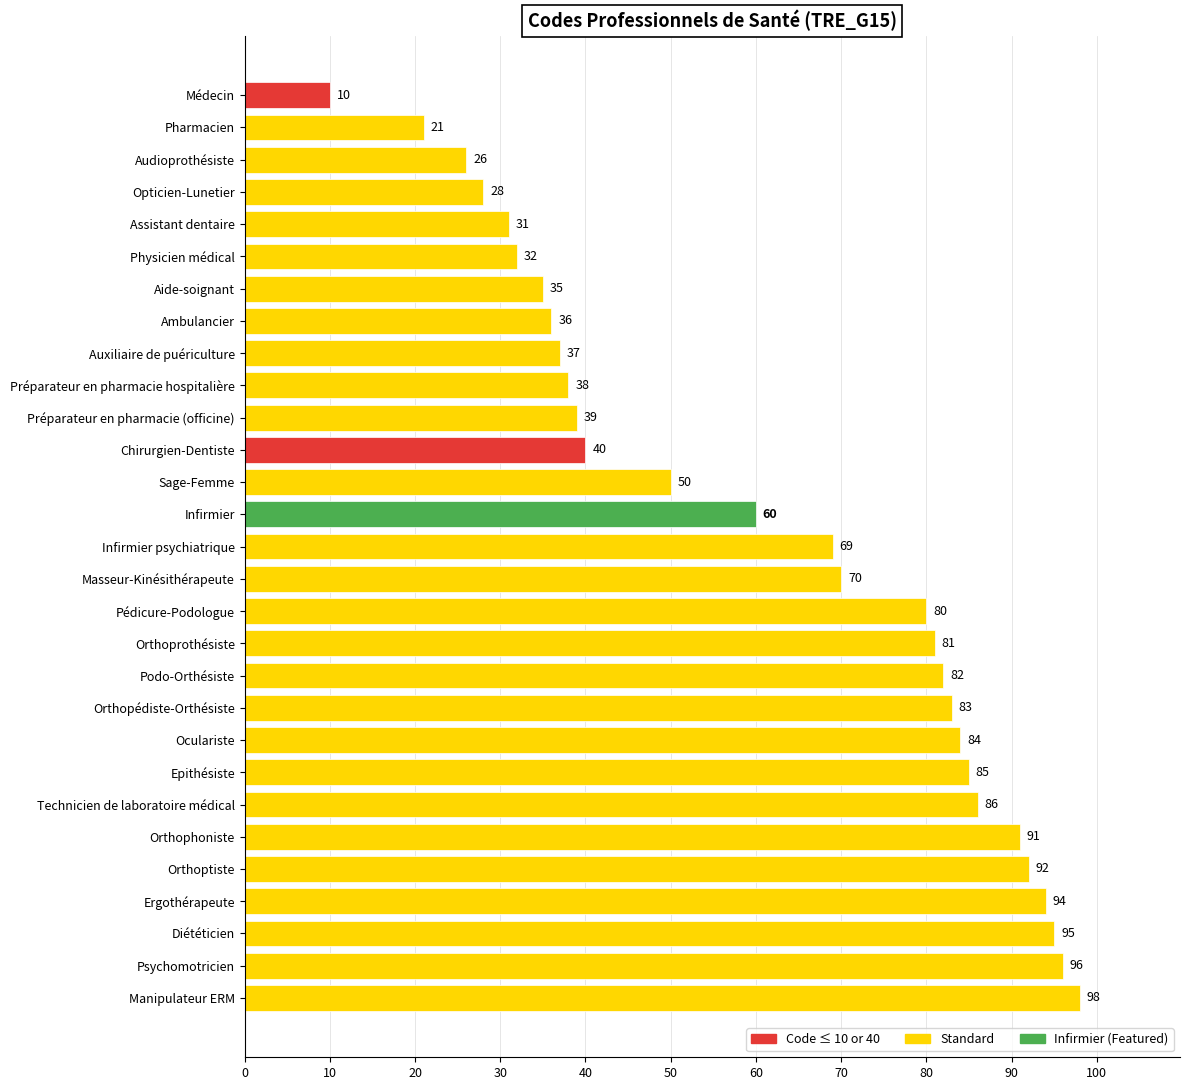

The chart shows a value of 51 at Auxiliaire de puériculture. True or false?

False